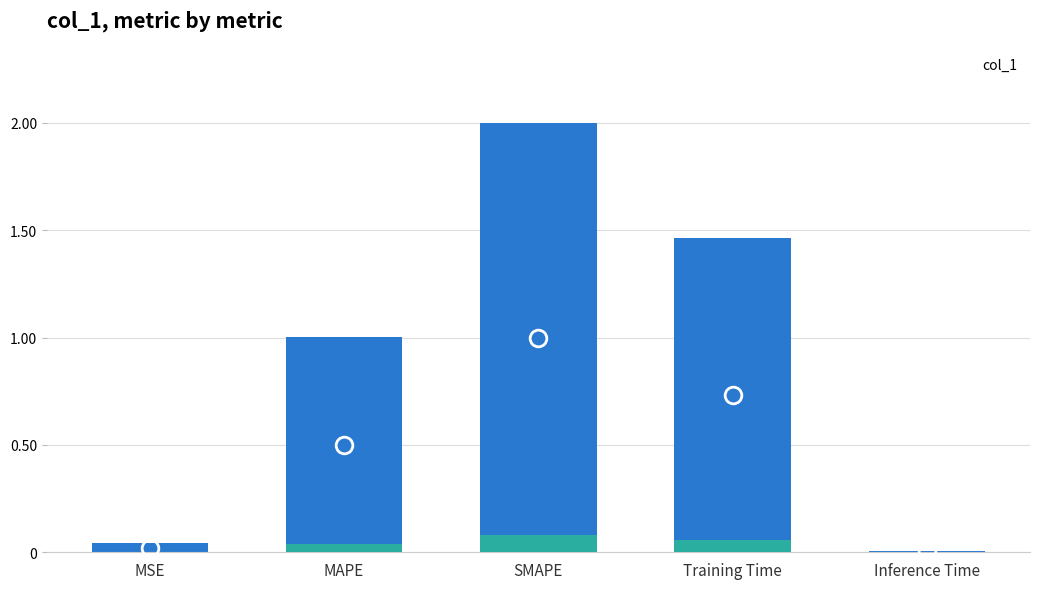

What is the difference between the second highest and minimum values?

1.5